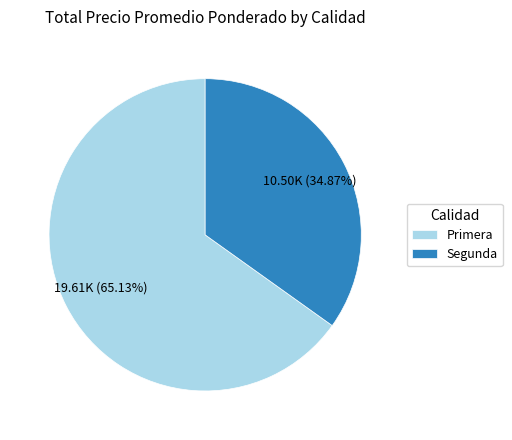

How many segments does this pie chart have?

2